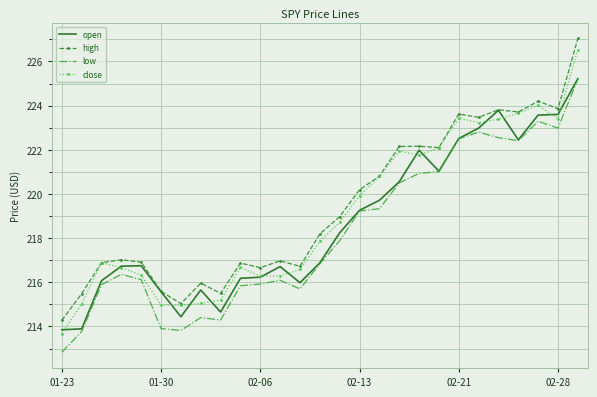

Which series has the largest range (max minus min)?

close